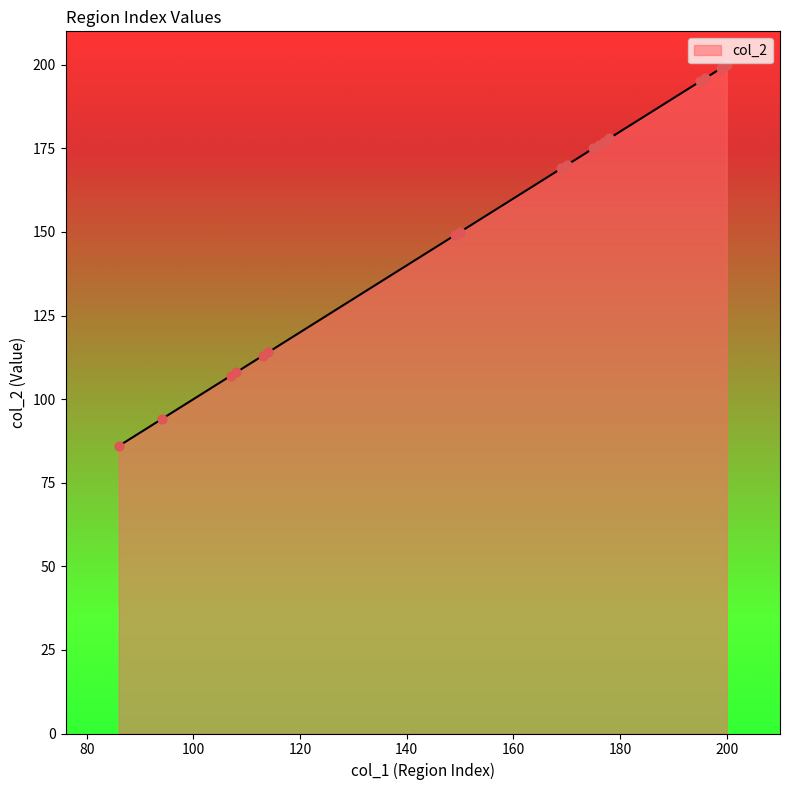

What is the difference between the maximum and minimum values?

114